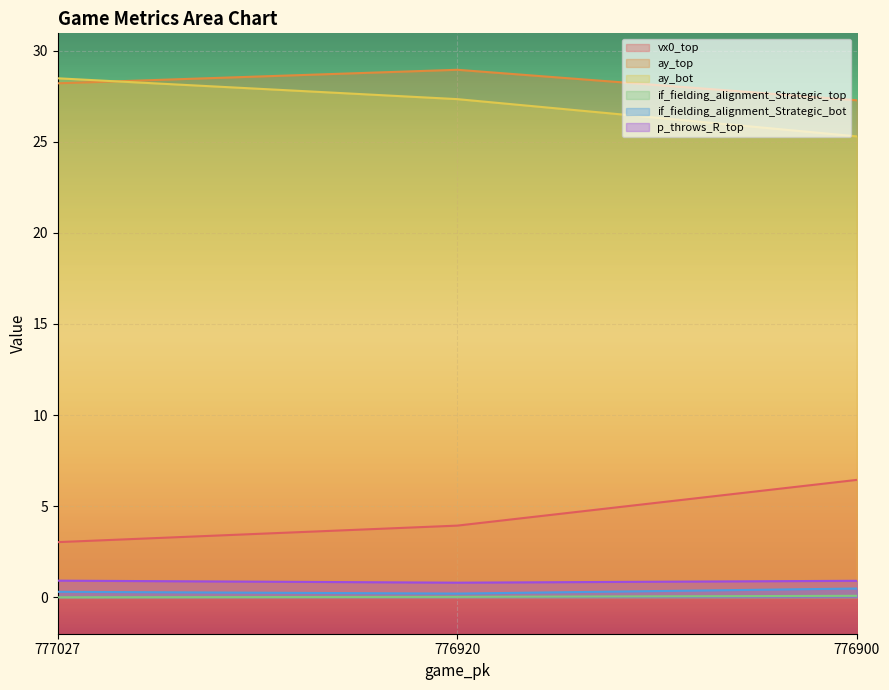

Reading left to right, list all the values displayed in this chart.

vx0_top: 3.0	3.9	6.4
ay_top: 28.2	28.9	27.3
ay_bot: 28.5	27.3	25.3
if_fielding_alignment_Strategic_top: 0.0	0.0	0.1
if_fielding_alignment_Strategic_bot: 0.3	0.2	0.5
p_throws_R_top: 0.9	0.8	0.9